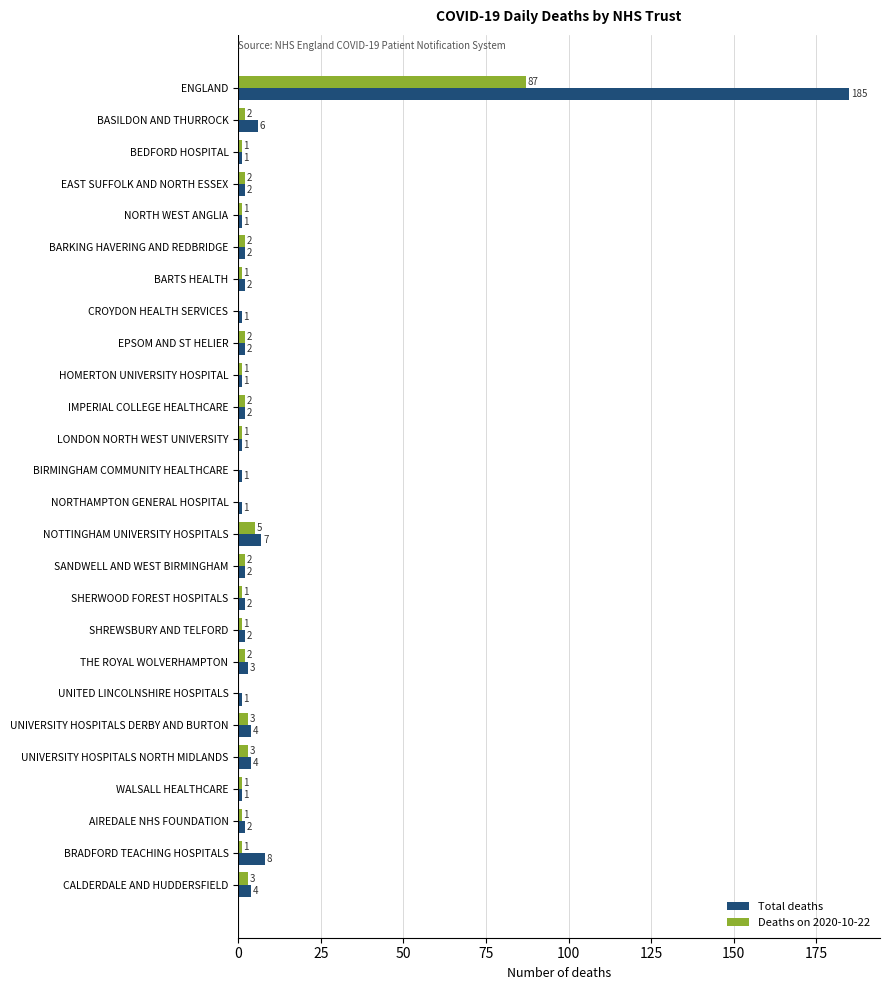

What is the sum of all Total deaths values?

248